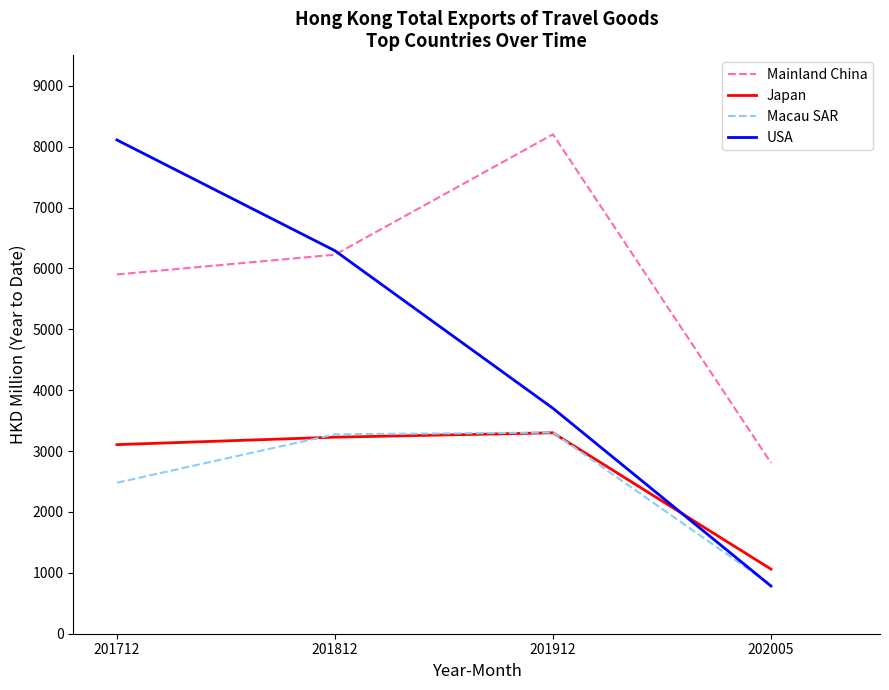

What is the total value across all series at 201912?

18510.4